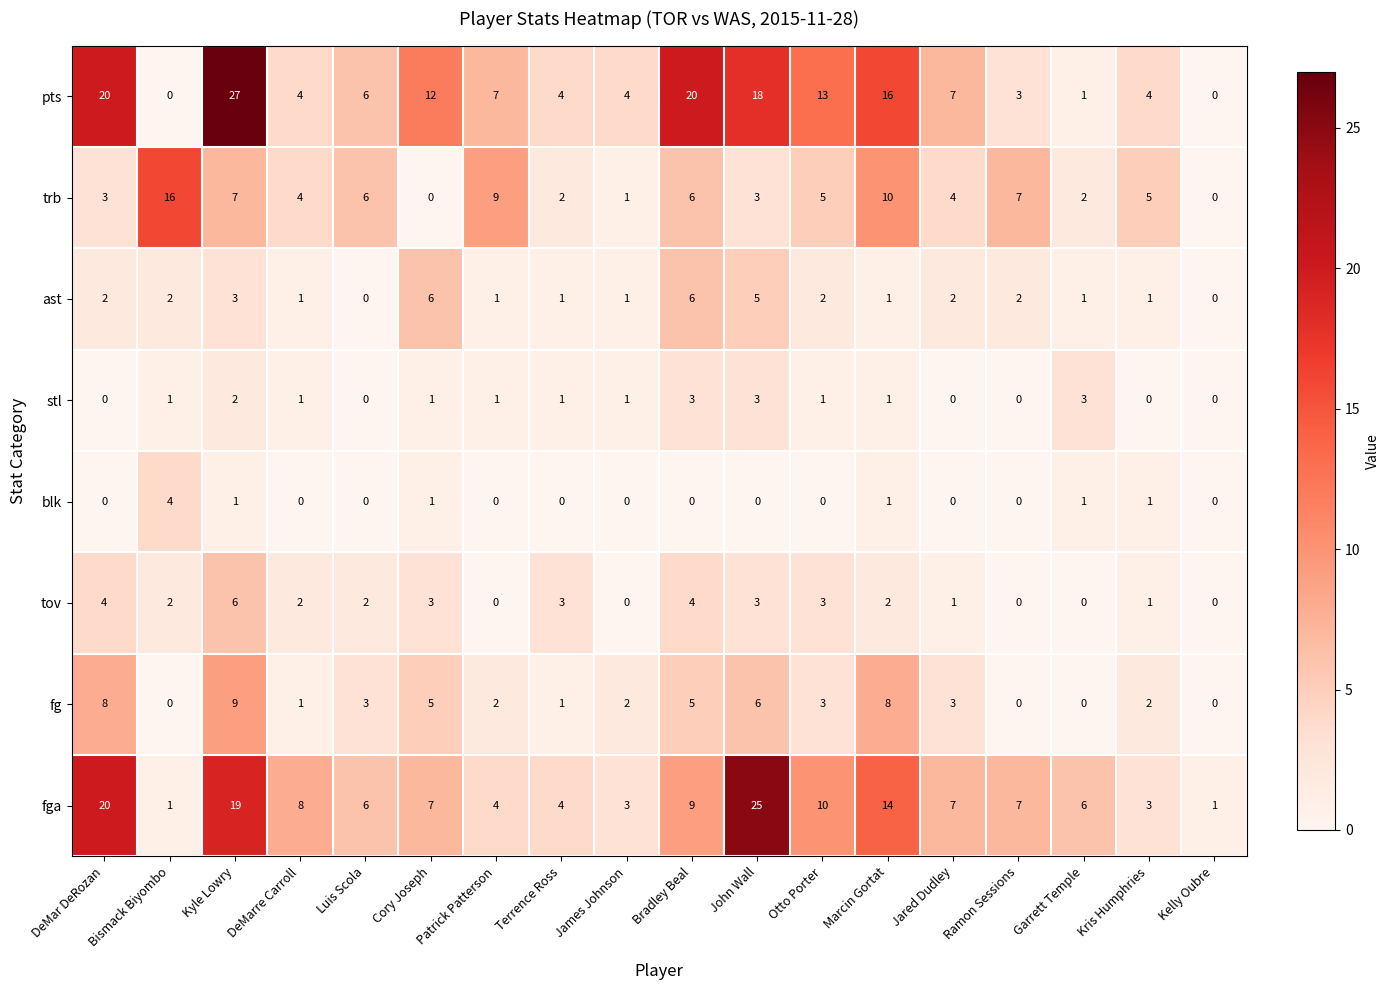

At how many categories does at least one series exceed 2?

17